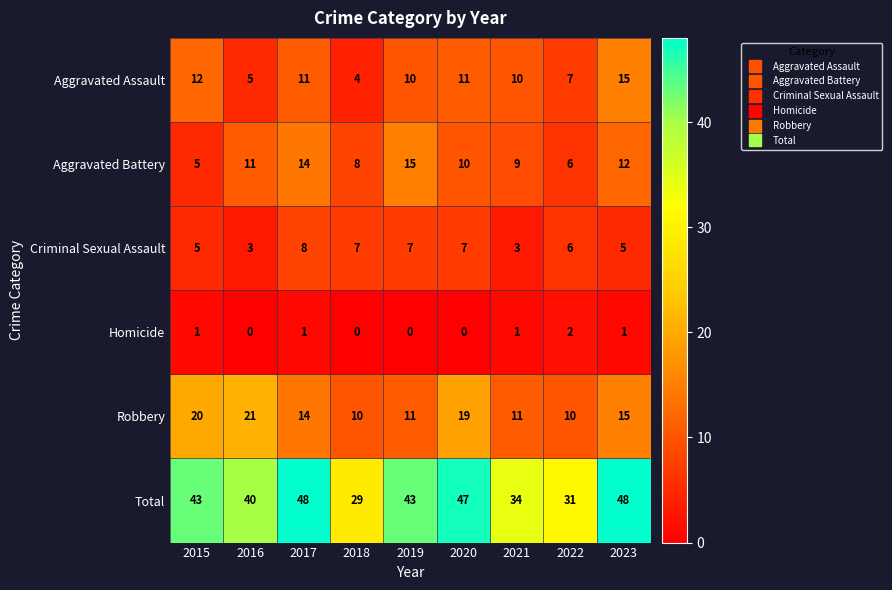

What is the sum of the Total values at 2021 and 2015?

77